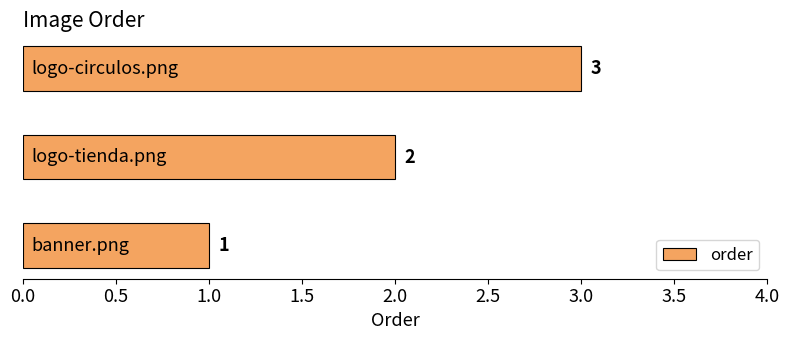

How many values are between 1 and 3?

3